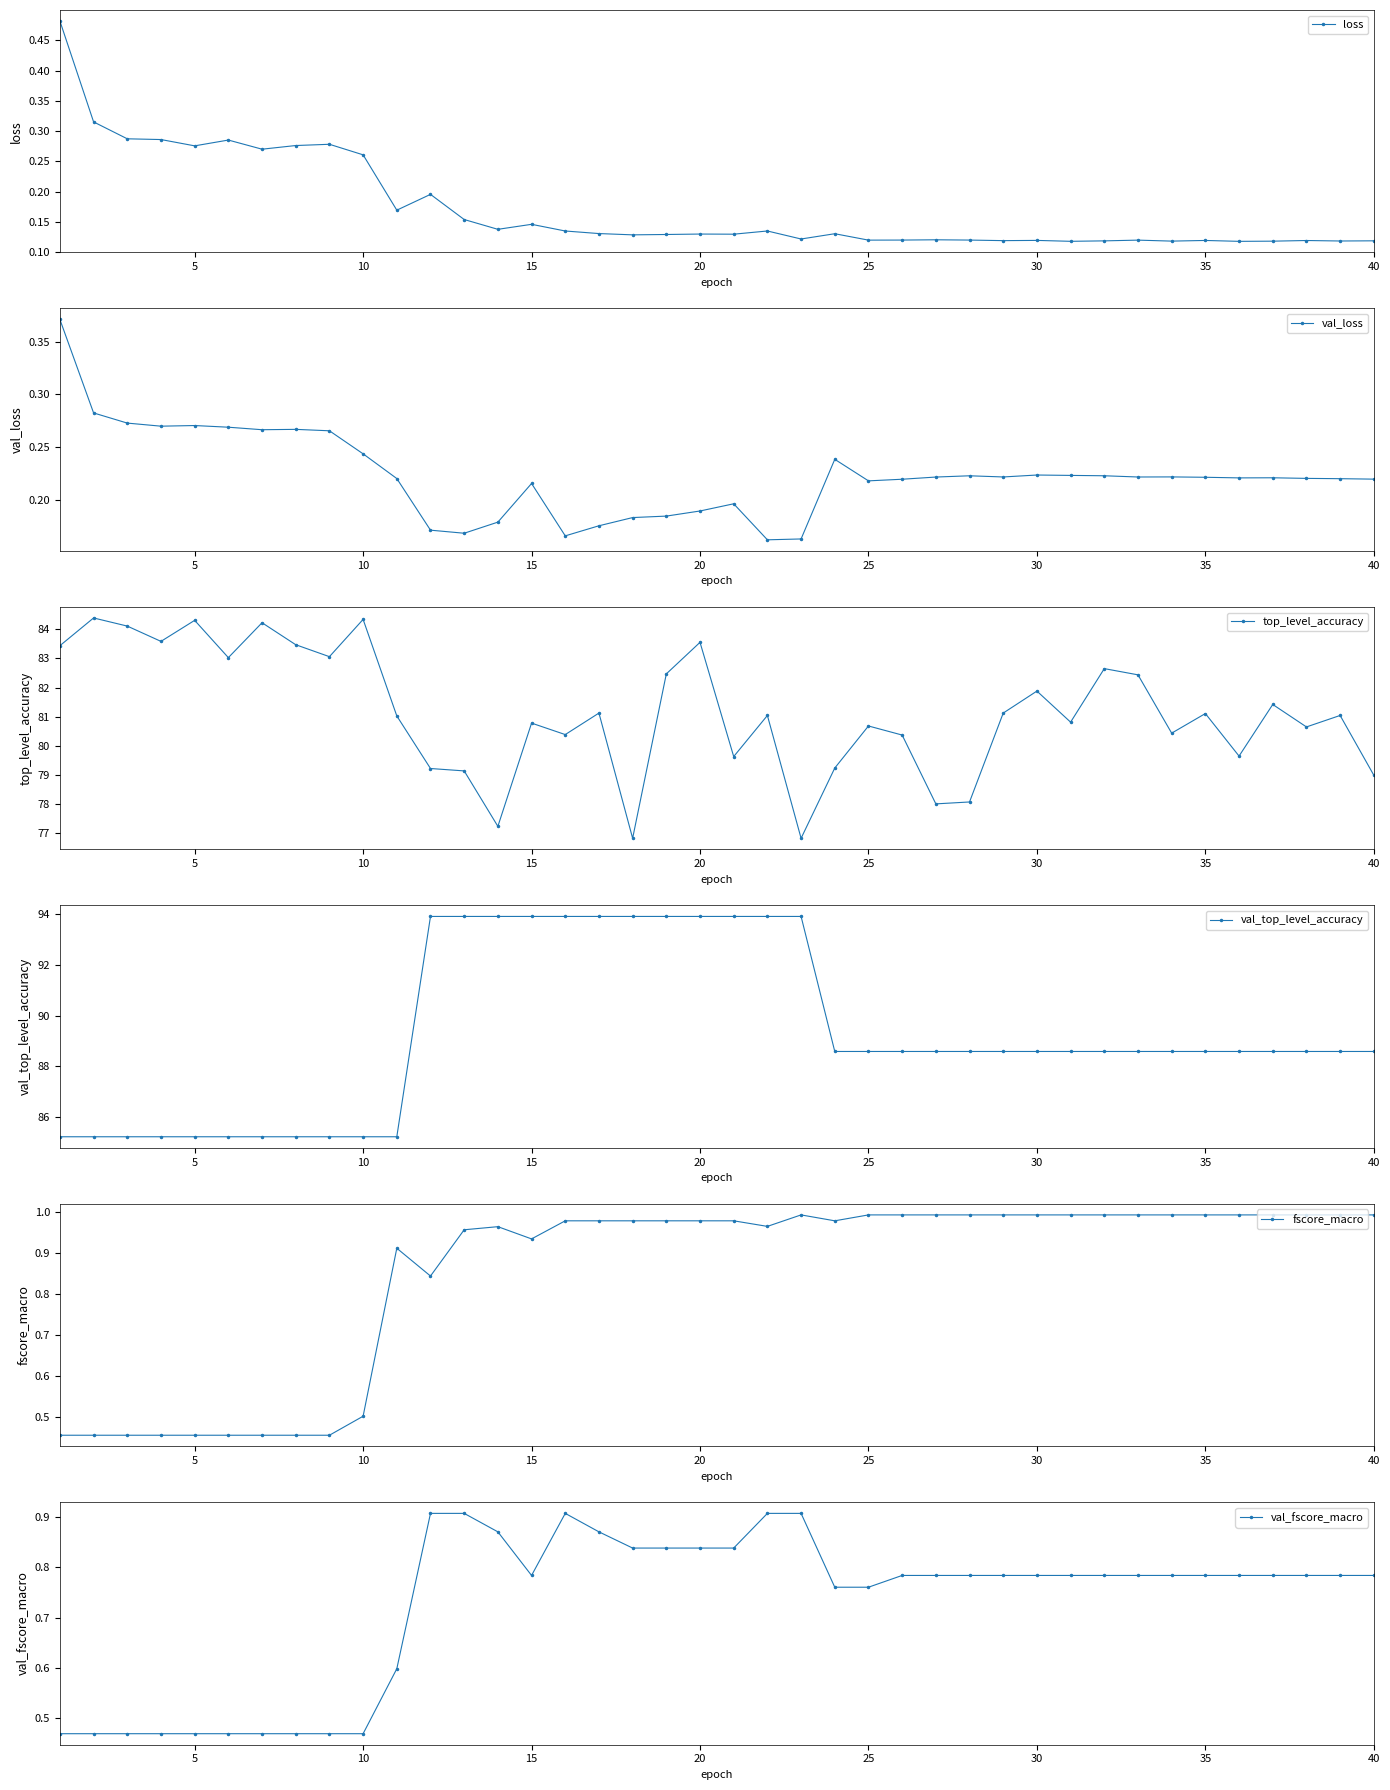

What is the difference between the maximum and minimum values in the val_loss series?

0.2